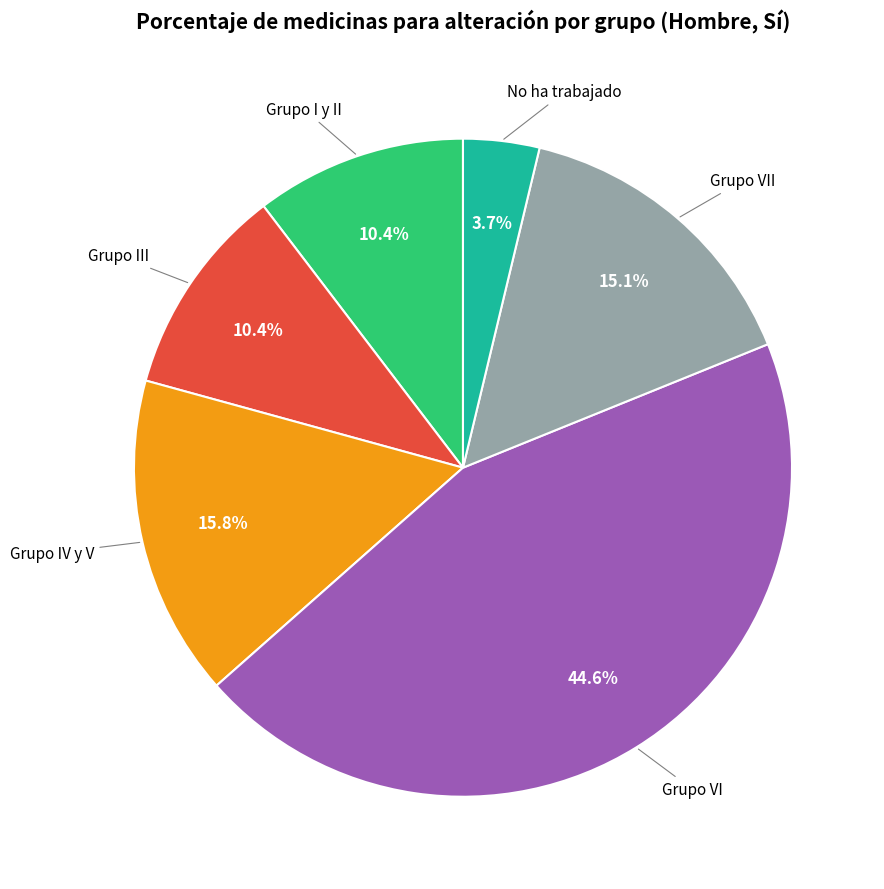

To the nearest percent, what is the average slice percentage?

17%